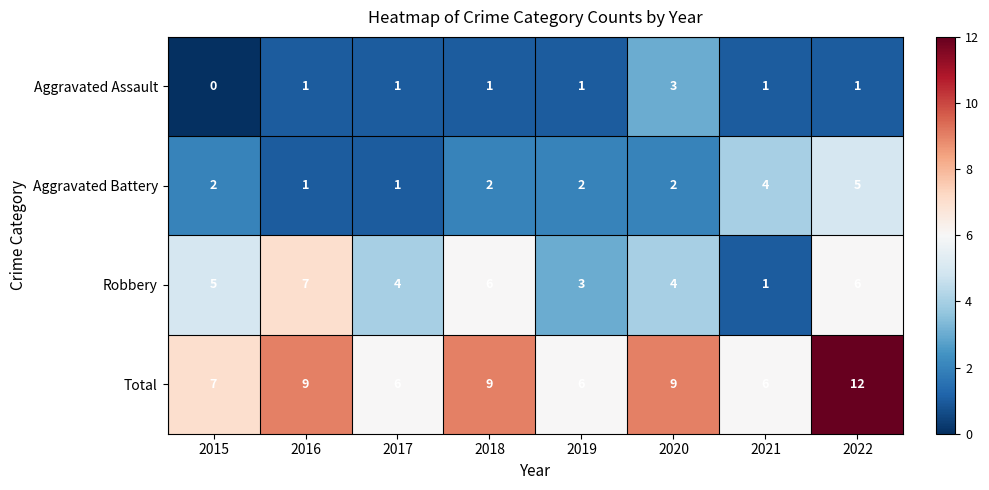

What is the difference between the highest and lowest values at 2022?

11